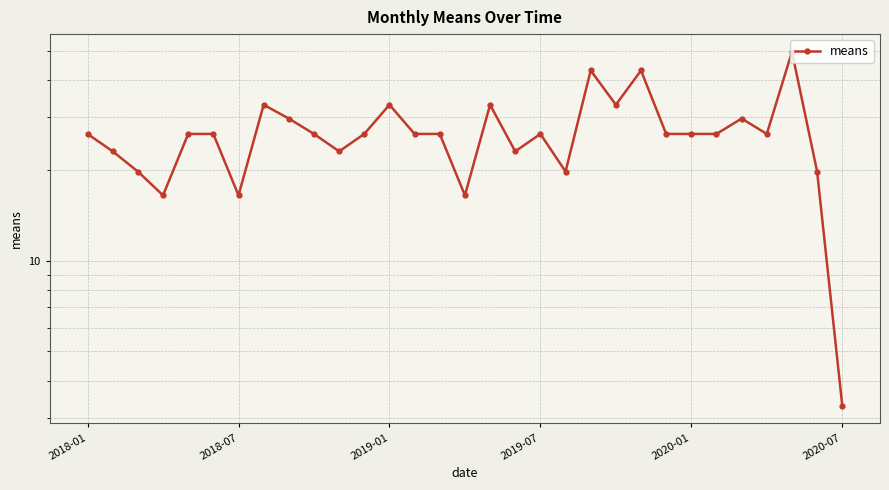

True or false: the data has more than 0 interior local peaks.

True